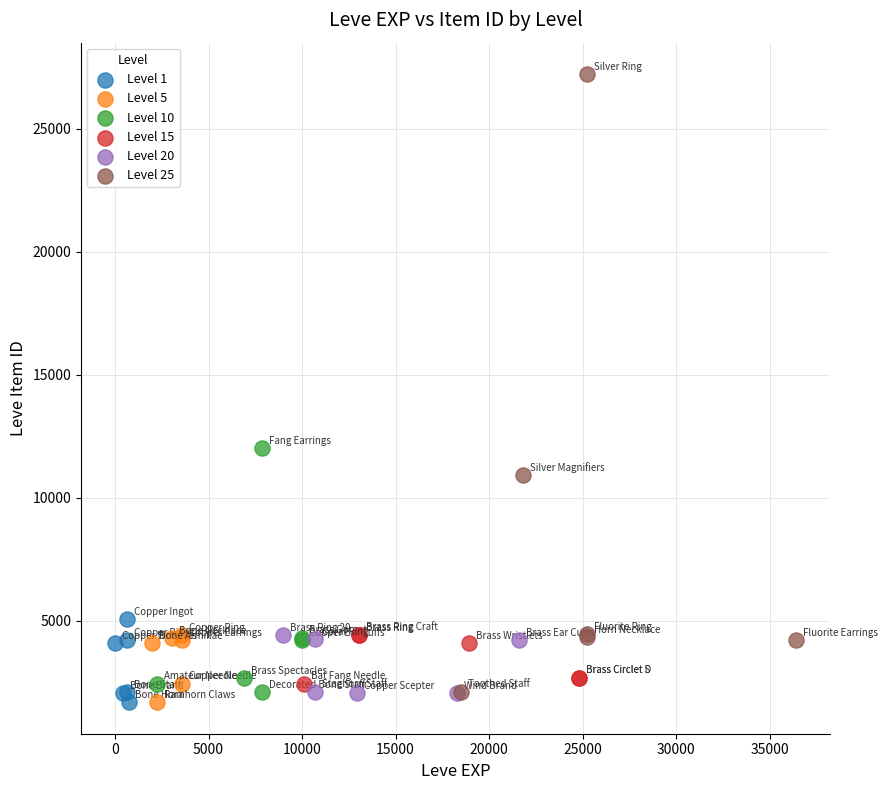

Which series has the widest spread of Y values?

Level 25